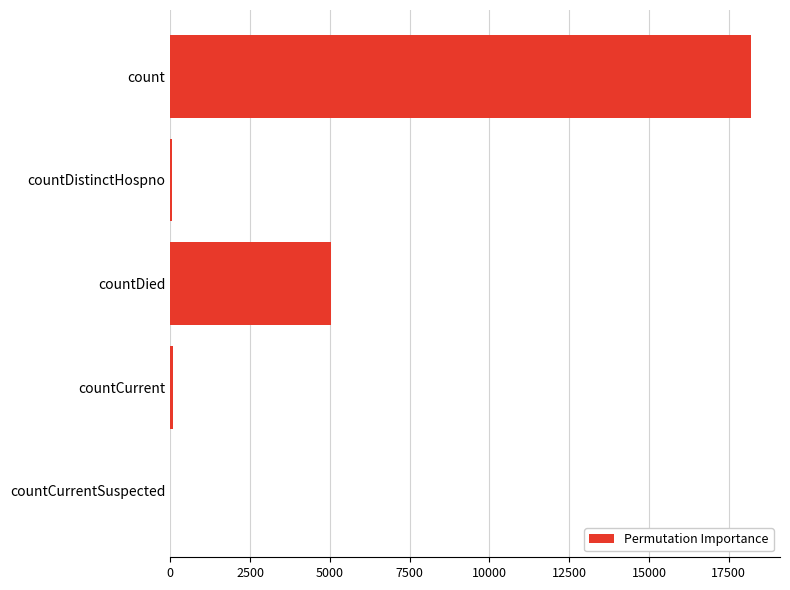

Where is the data nearest to the value 9098?

countDied